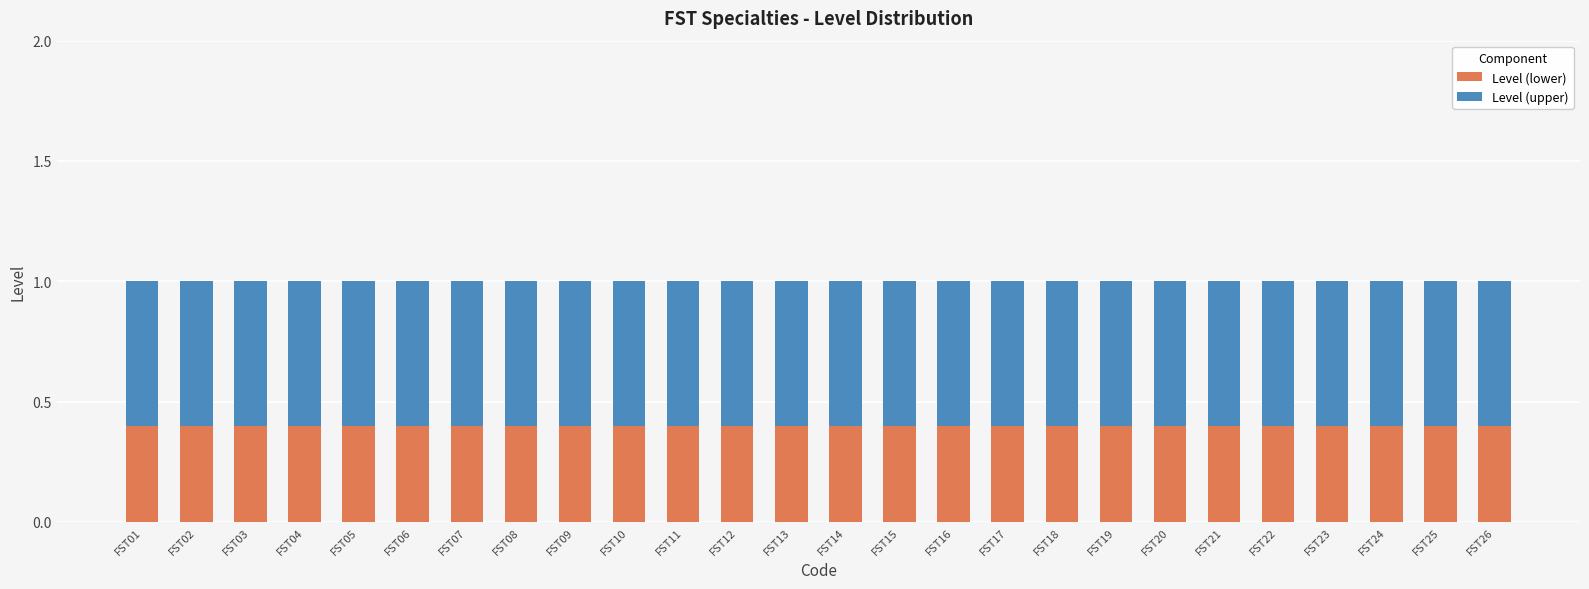

The value of Level (lower) at FST21 is 0.4. True or false?

True